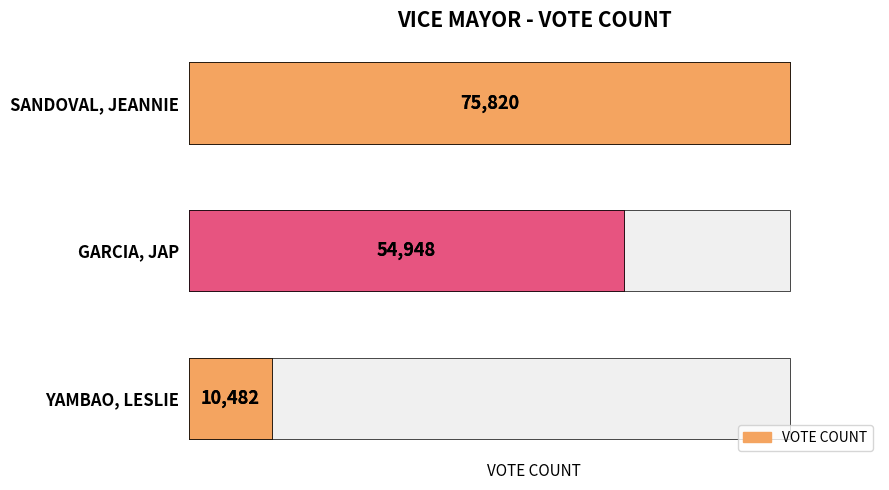

What is the sum of the values at 2 and 0?

86302